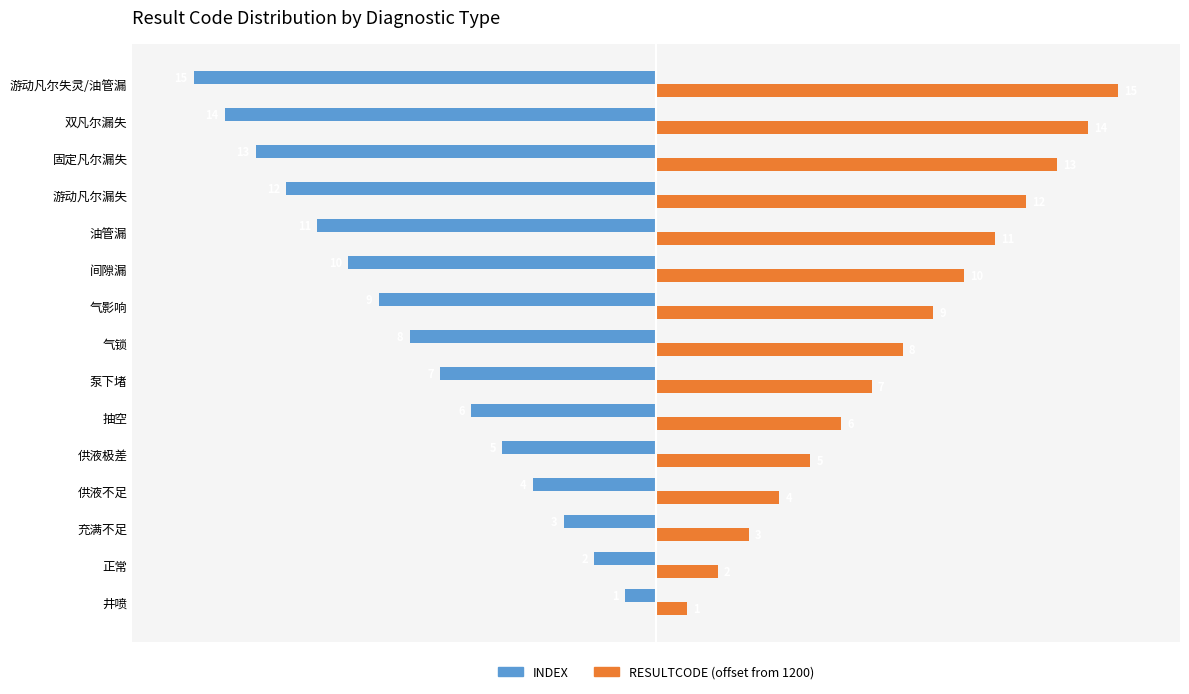

What is the difference between the maximum and minimum values in the INDEX series?

14